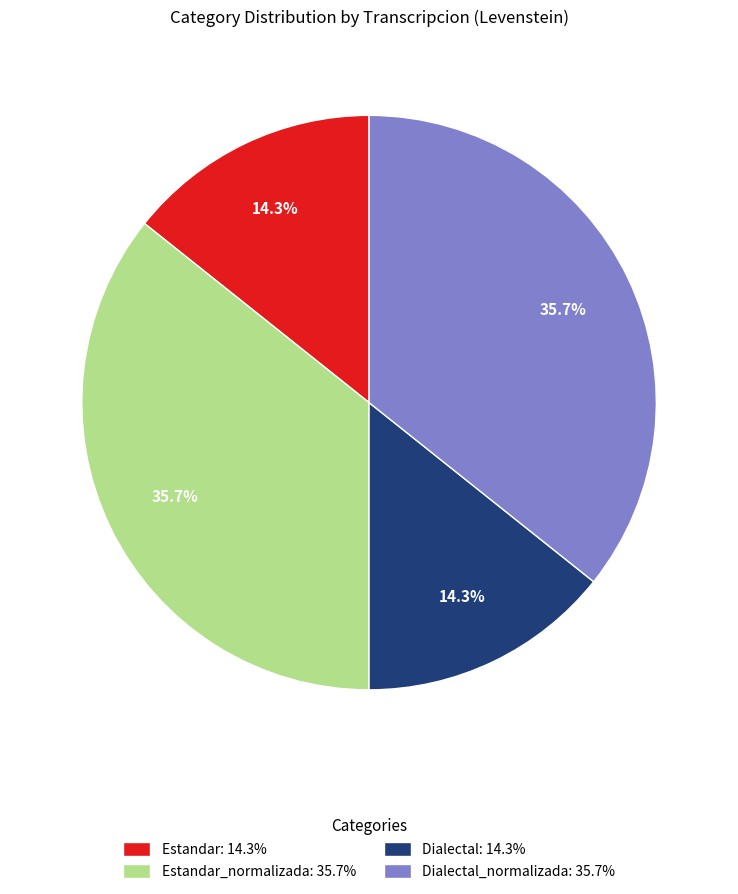

Does Dialectal: 14.3% represent more than half of the total?

No